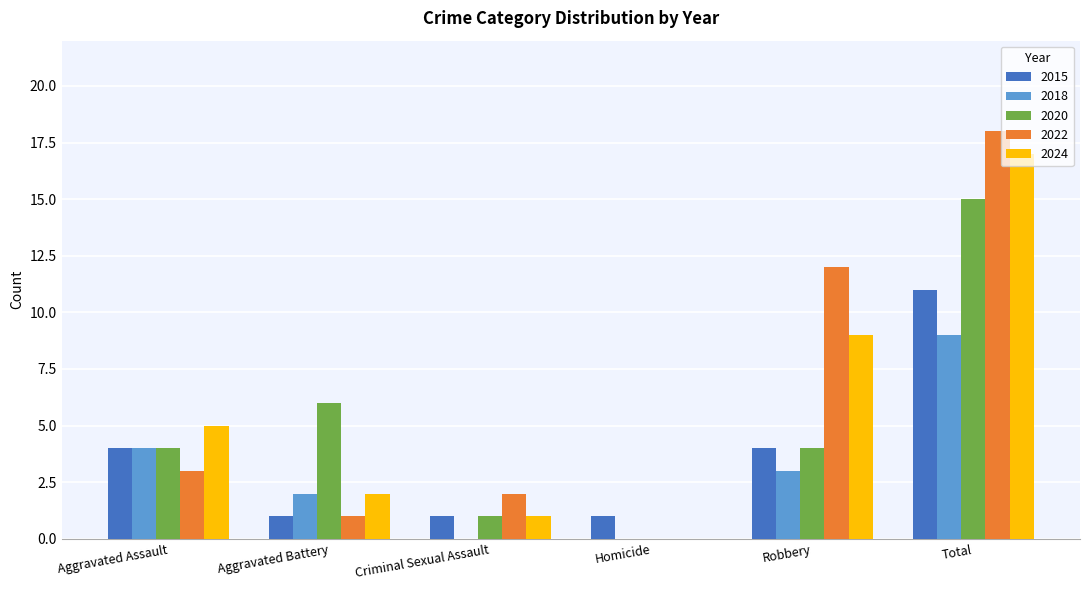

Reading right to left, what are all the values shown in this chart?

2015: Total=11	Robbery=4	Homicide=1	Criminal Sexual Assault=1	Aggravated Battery=1	Aggravated Assault=4
2018: Total=9	Robbery=3	Homicide=0	Criminal Sexual Assault=0	Aggravated Battery=2	Aggravated Assault=4
2020: Total=15	Robbery=4	Homicide=0	Criminal Sexual Assault=1	Aggravated Battery=6	Aggravated Assault=4
2022: Total=18	Robbery=12	Homicide=0	Criminal Sexual Assault=2	Aggravated Battery=1	Aggravated Assault=3
2024: Total=17	Robbery=9	Homicide=0	Criminal Sexual Assault=1	Aggravated Battery=2	Aggravated Assault=5